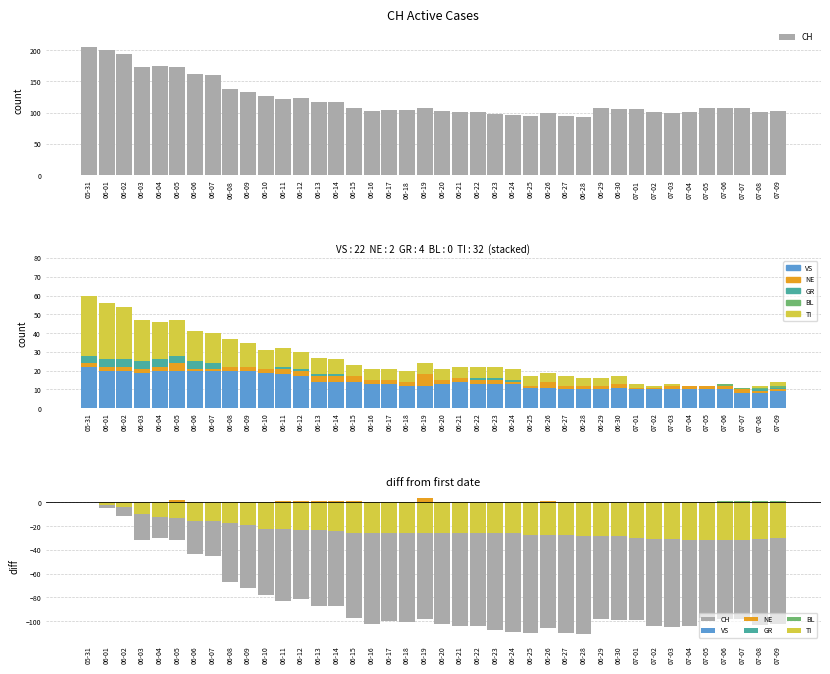

What is the label of the 9th bar from the left?

06-08